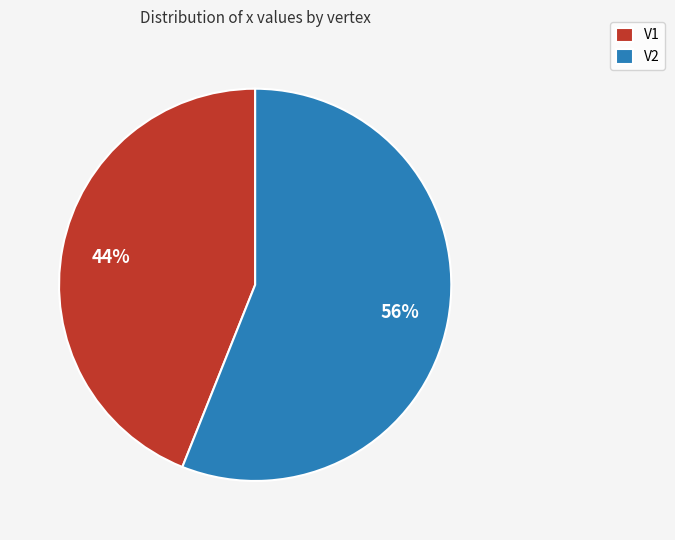

Between V1 and V2, which is larger?

V2